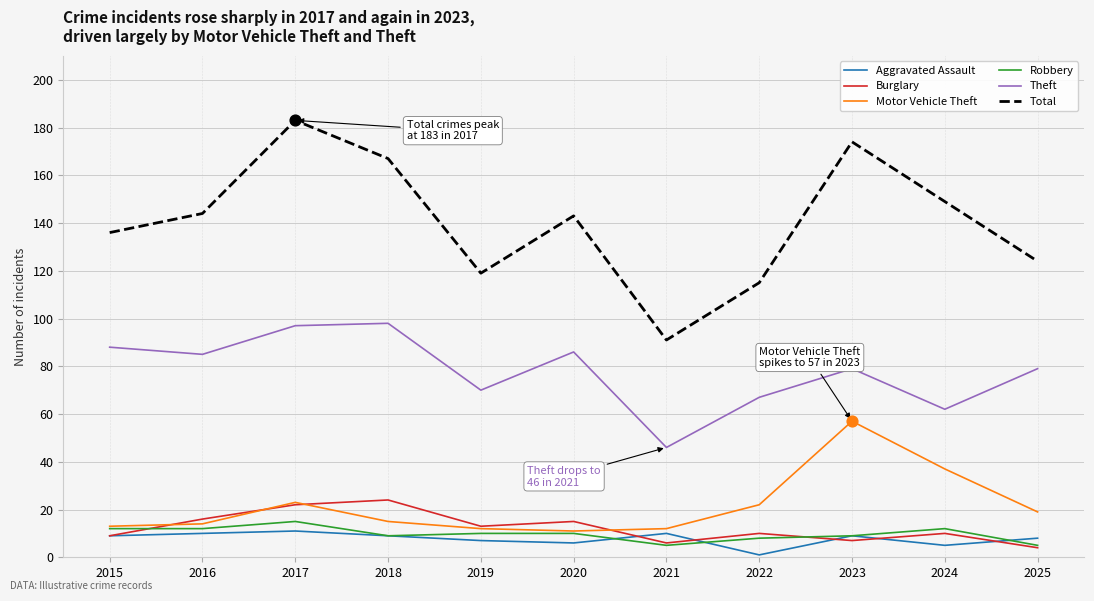

Between 2015 and 2017, which series saw the biggest shift?

Total